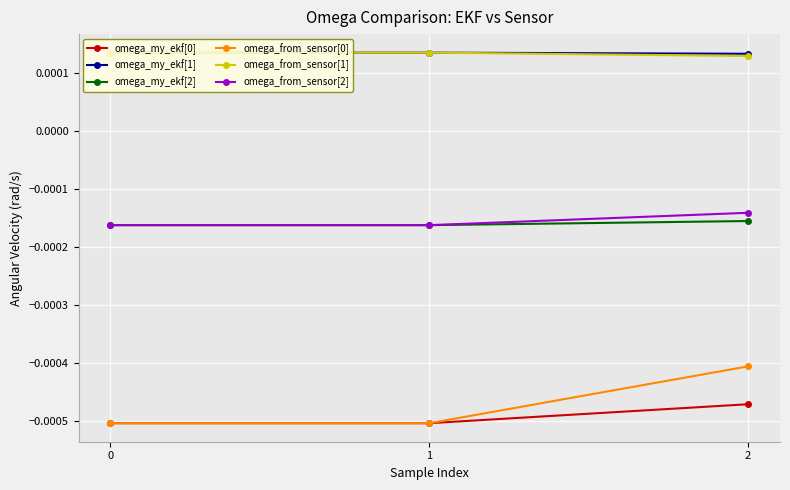

Count the omega_from_sensor[1] values in the range 0 to 1.

3